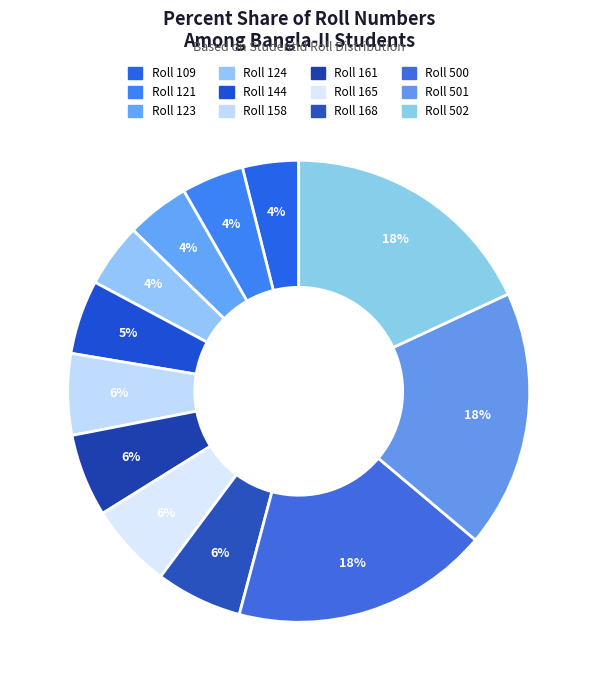

Which category has the biggest portion of the pie?

502